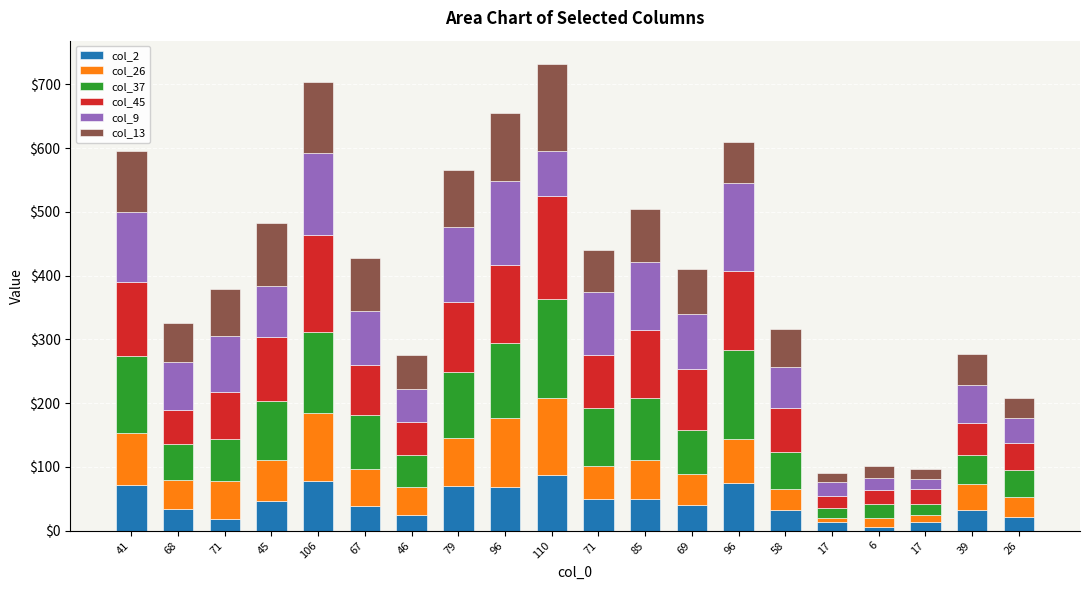

What is the sum of all col_9 values?

1583